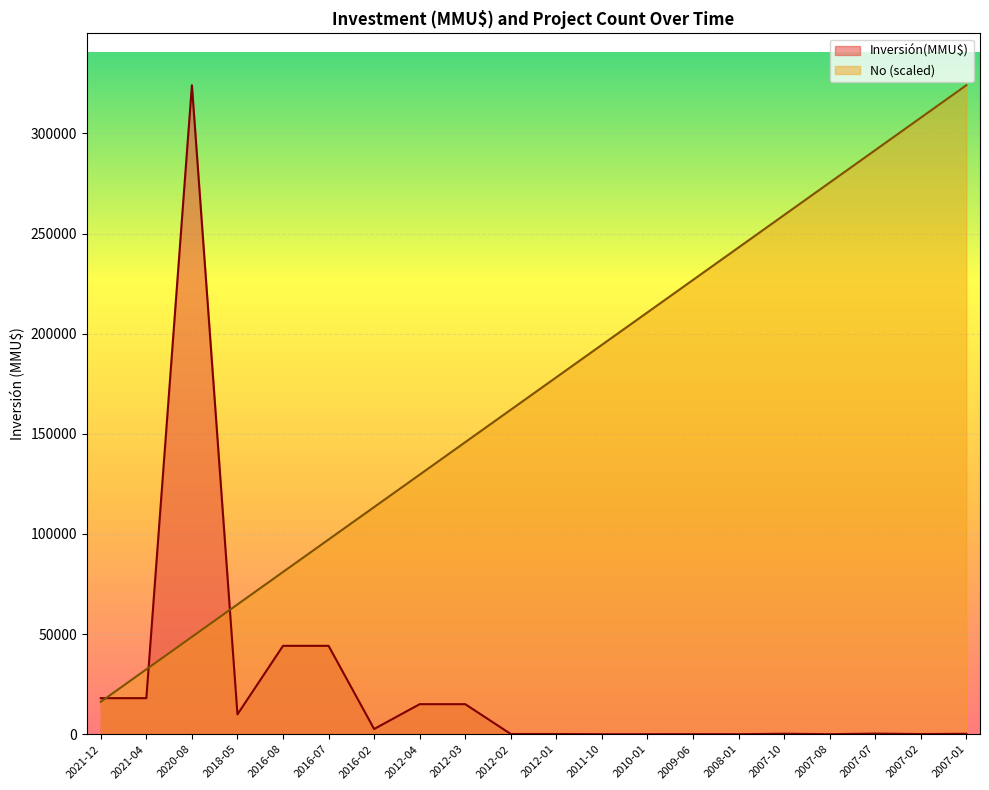

At how many categories does at least one series exceed 228396?

7